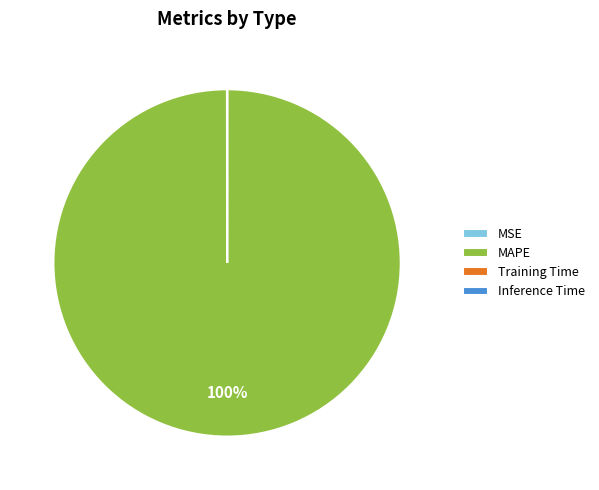

Which category has the biggest portion of the pie?

MAPE